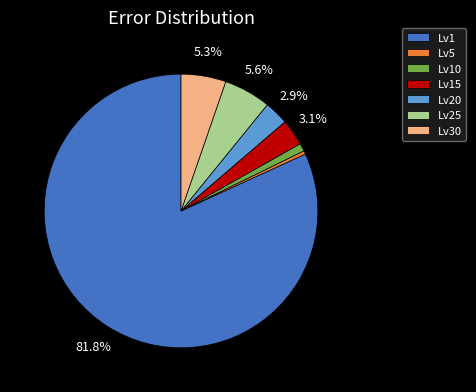

What is the majority slice?

Lv1